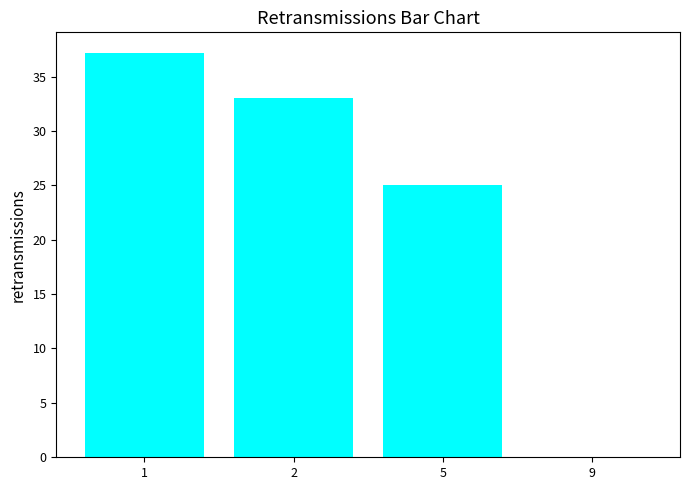

Read the value at 5.

25.0